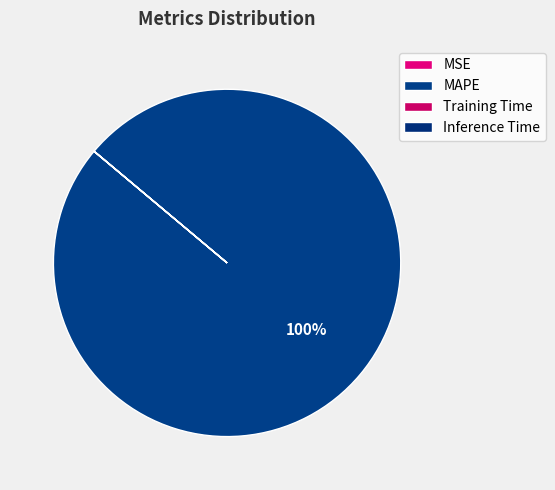

Rank the categories by value from highest to lowest.

MAPE, Training Time, Inference Time, MSE